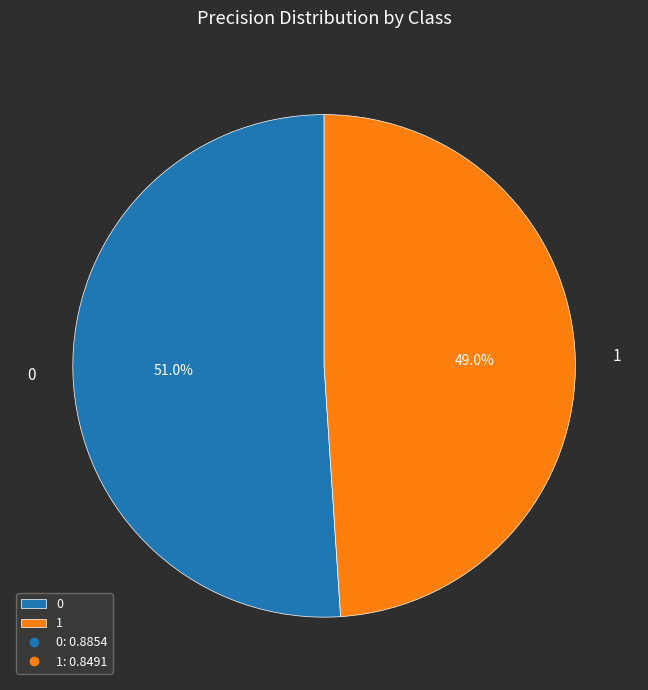

What percentage is the 0 slice, to the nearest percent?

51%